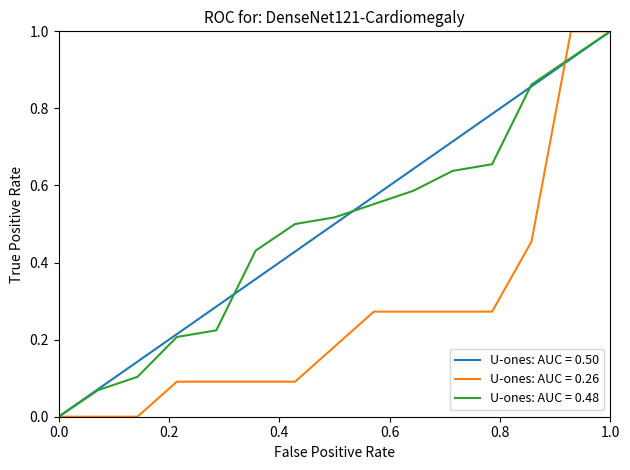

What are all the series names shown in the legend?

U-ones: AUC = 0.50, U-ones: AUC = 0.26, U-ones: AUC = 0.48